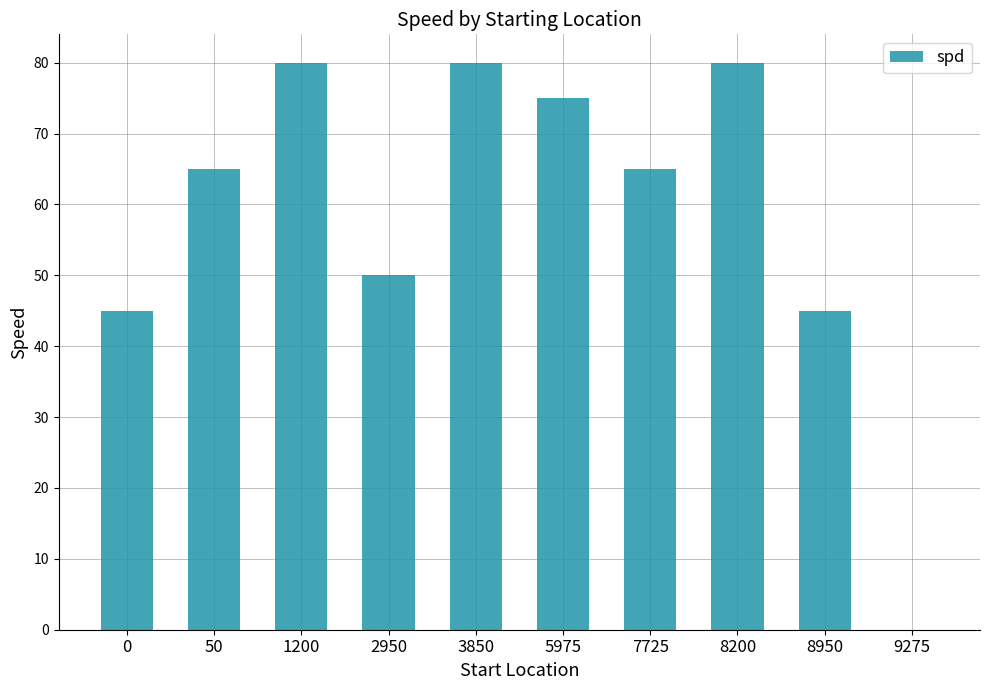

What is the sum of all values?

585